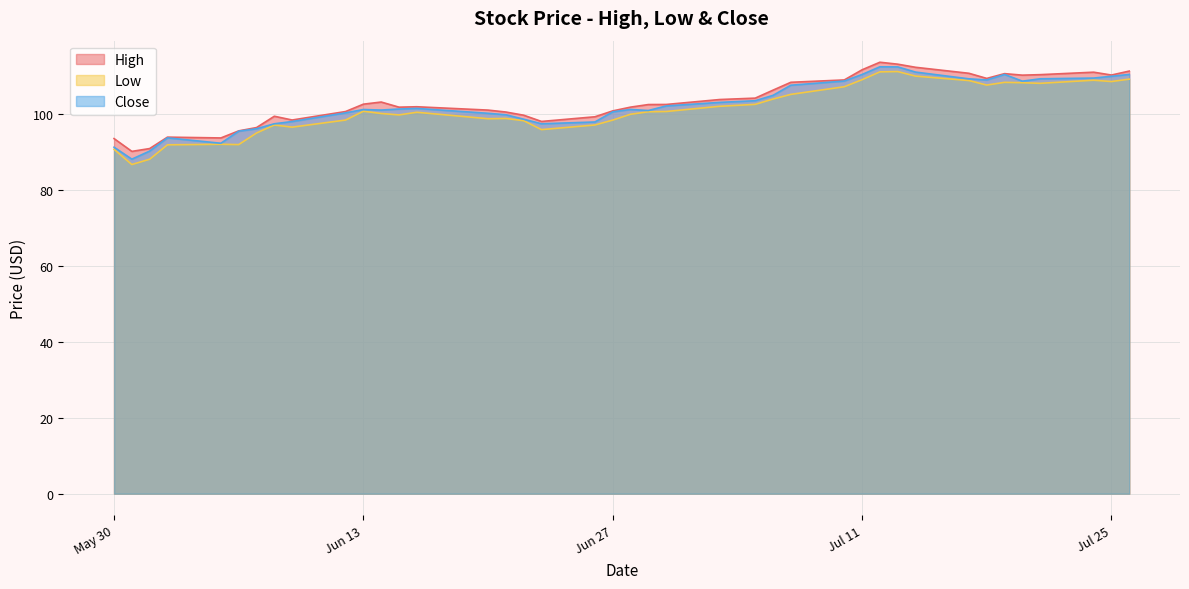

What is the smallest value displayed?

86.7